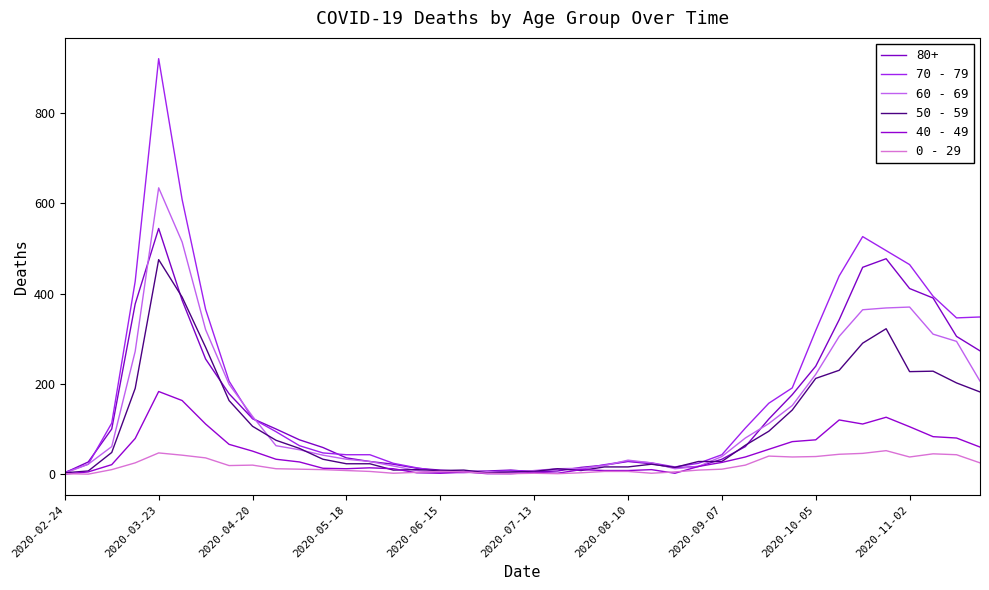

Does the chart display data point markers on the line(s)?

No